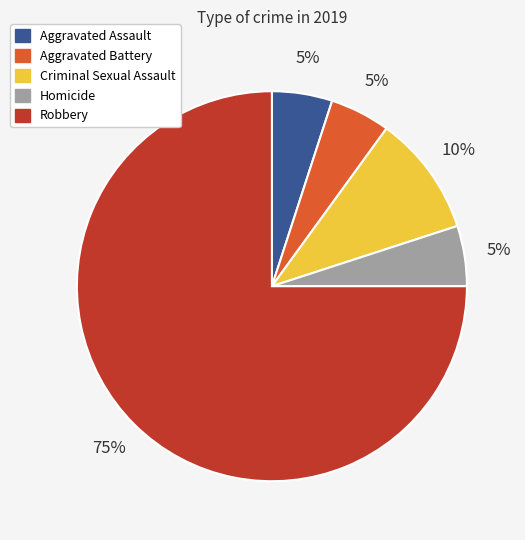

What is the largest slice in the pie chart?

Robbery